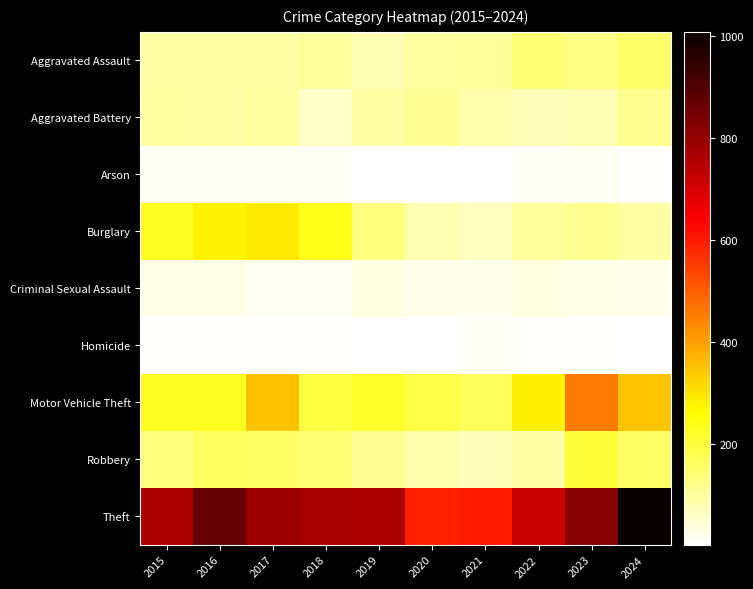

Reading left to right, list all the values displayed in this chart.

Aggravated Assault: 2015=94	2016=96	2017=94	2018=103	2019=80	2020=100	2021=103	2022=142	2023=127	2024=152
Aggravated Battery: 2015=99	2016=90	2017=98	2018=61	2019=96	2020=111	2021=85	2022=71	2023=80	2024=114
Arson: 2015=12	2016=17	2017=14	2018=10	2019=5	2020=4	2021=4	2022=11	2023=14	2024=6
Burglary: 2015=220	2016=274	2017=287	2018=234	2019=128	2020=84	2021=66	2022=102	2023=113	2024=94
Criminal Sexual Assault: 2015=27	2016=26	2017=19	2018=19	2019=32	2020=25	2021=24	2022=31	2023=27	2024=25
Homicide: 2015=9	2016=6	2017=7	2018=9	2019=4	2020=2	2021=12	2022=9	2023=9	2024=4
Motor Vehicle Theft: 2015=225	2016=224	2017=351	2018=191	2019=218	2020=187	2021=171	2022=279	2023=457	2024=345
Robbery: 2015=133	2016=164	2017=157	2018=143	2019=109	2020=88	2021=72	2022=95	2023=202	2024=156
Theft: 2015=765	2016=869	2017=787	2018=776	2019=769	2020=592	2021=601	2022=720	2023=818	2024=1009